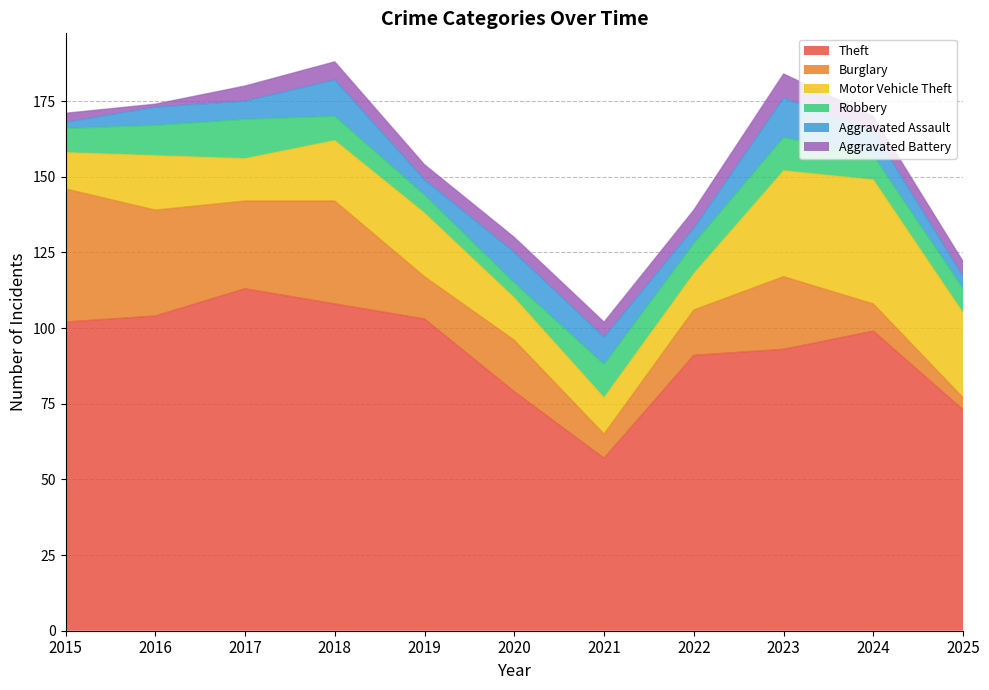

The Theft series shows 184 at 2019. True or false?

False